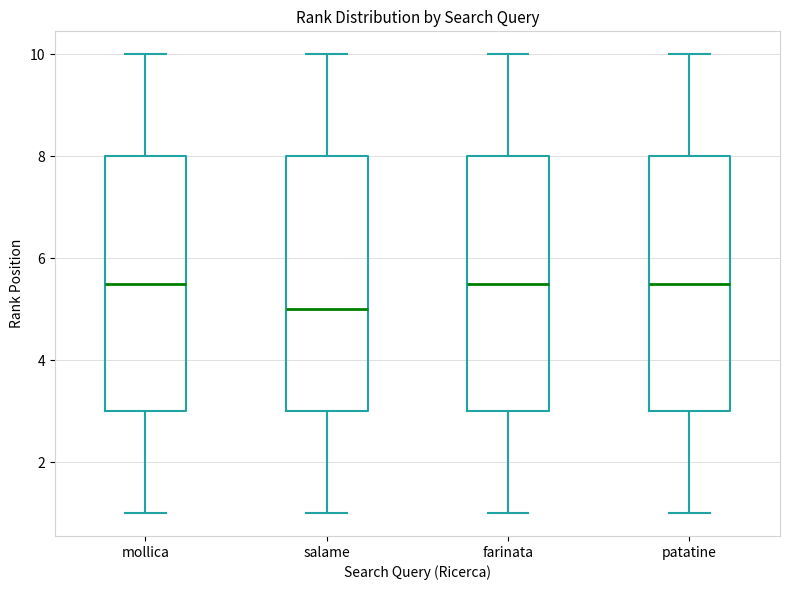

Reading left to right, transcribe this box plot: for each box, give where its median line is, the range the box spans, and where its two whiskers end, as read against the y-axis. The values are not printed on the chart, so give them approximately, as read against the axis.

mollica: median 5.6, box 3.0 to 8.0, whiskers 1.0 to 10.0
salame: median 5.0, box 3.0 to 8.0, whiskers 1.0 to 10.0
farinata: median 5.6, box 3.0 to 8.0, whiskers 1.0 to 10.0
patatine: median 5.6, box 3.0 to 8.0, whiskers 1.0 to 10.0